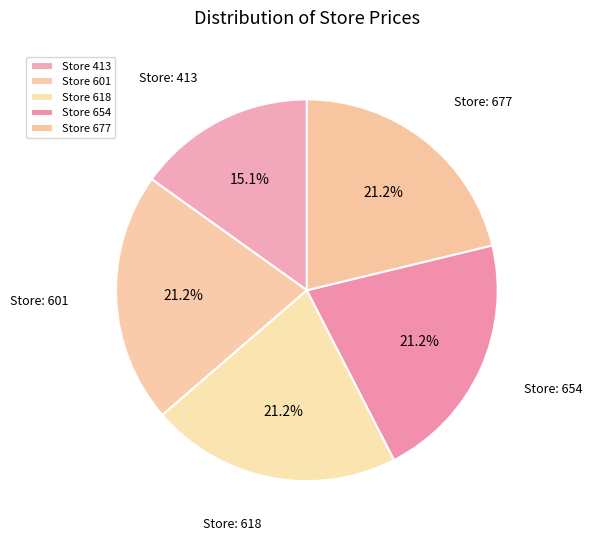

Count the number of slices in the pie.

5